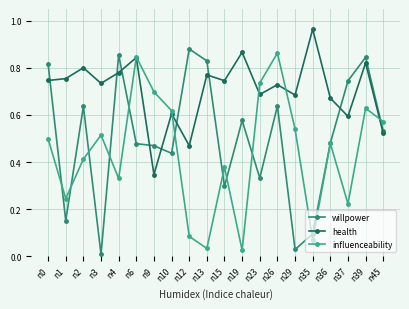

The willpower series shows 0.2 at n9. True or false?

False